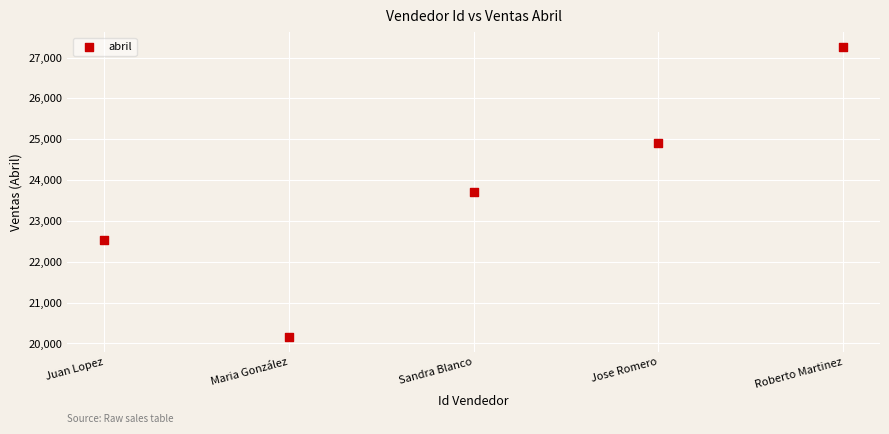

What is the average X value?

3.0